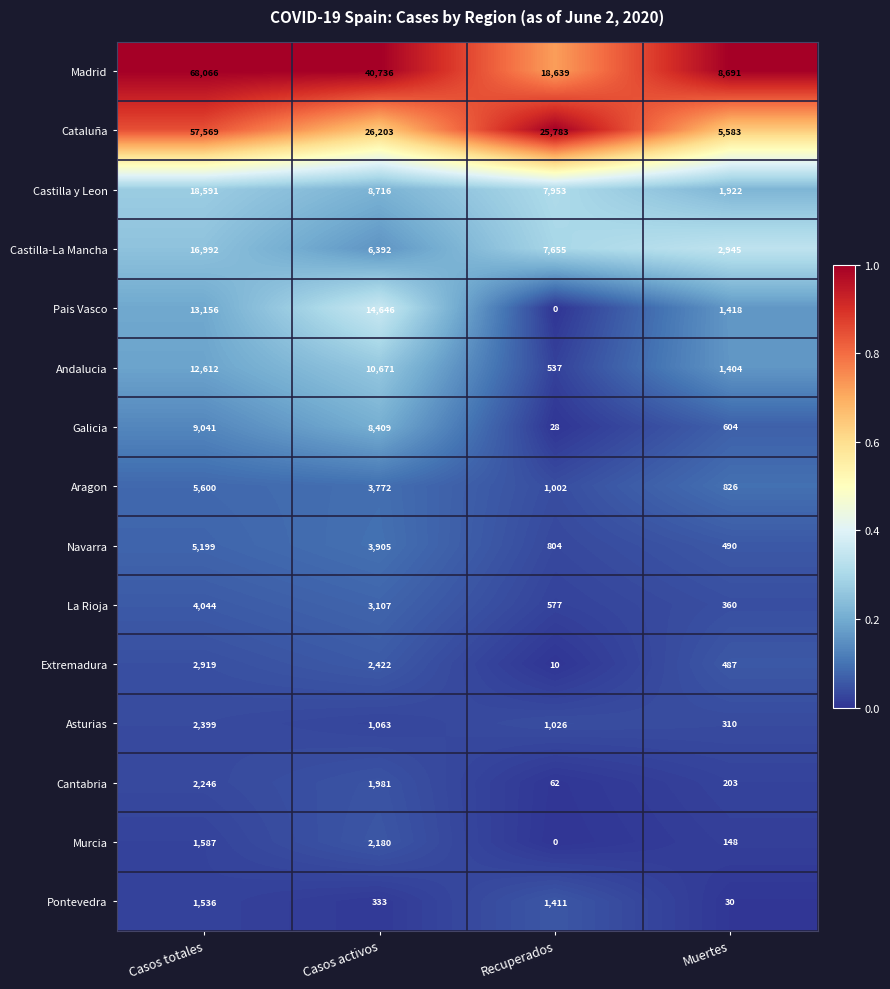

At which label is Andalucia closest to 6574?

Casos activos